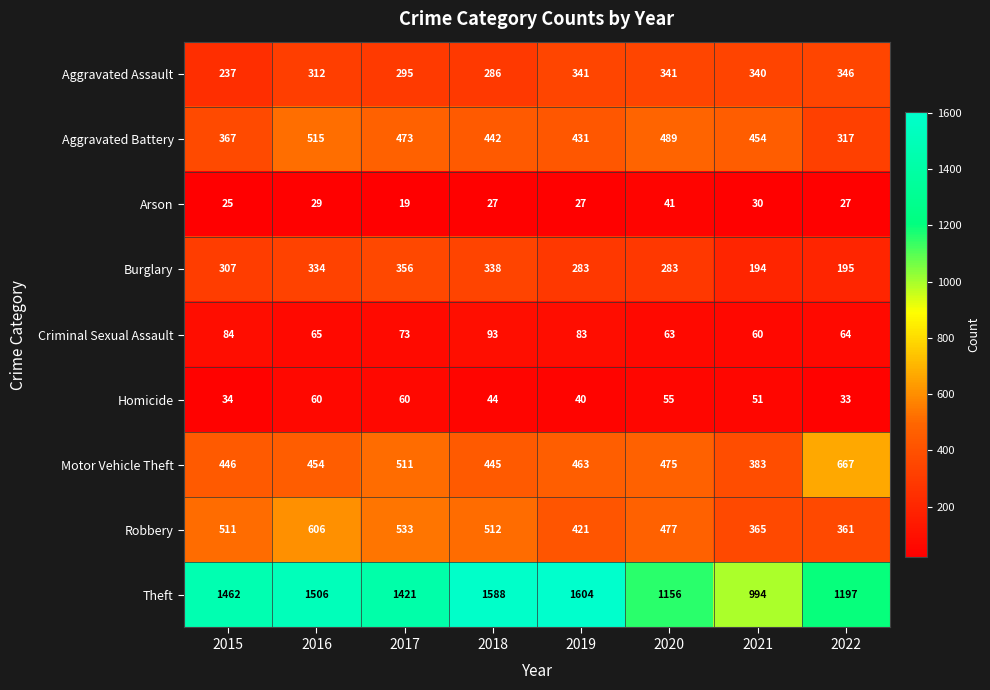

At which category is the sum across all series the highest?

2016